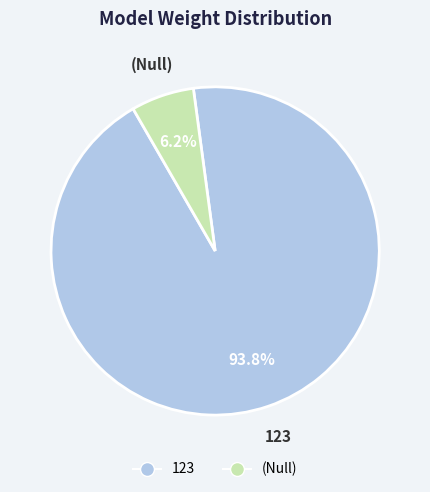

Combined, what portion of the pie is (Null) and 123?

100.0%